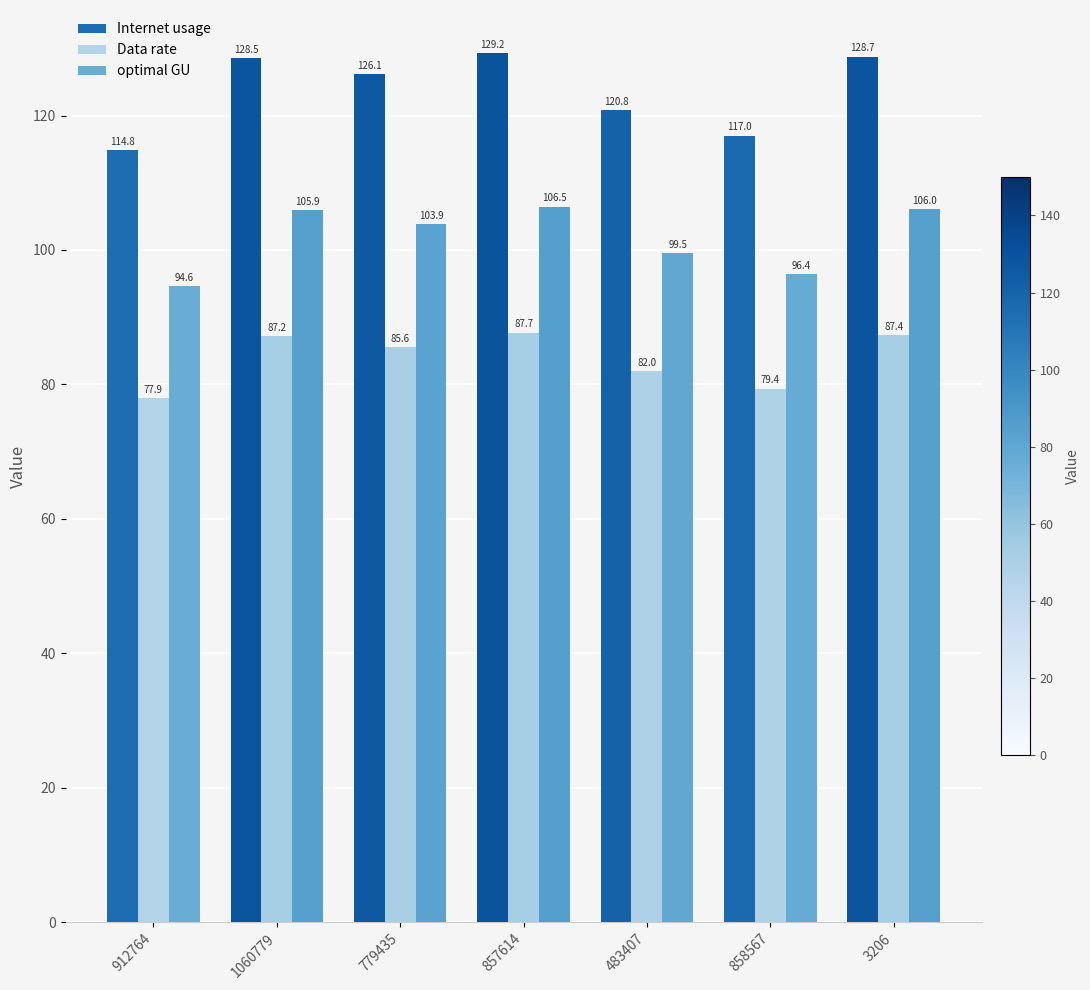

Rank the series at 3206 from lowest to highest value.

Data rate, optimal GU, Internet usage